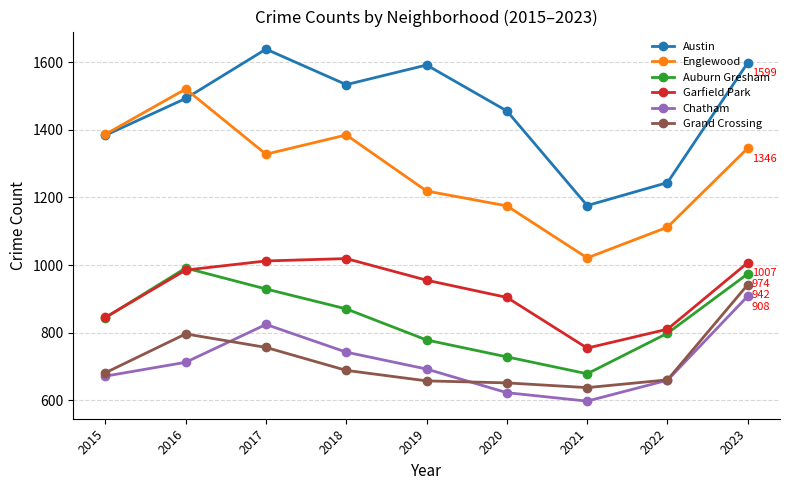

At which category is the sum across all series the highest?

2023